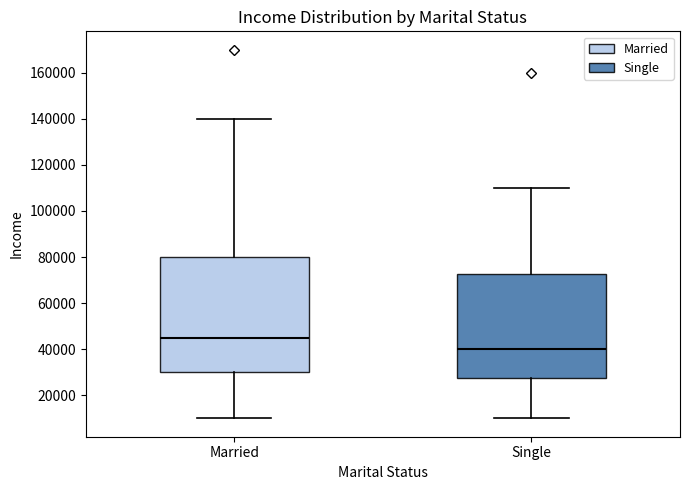

Which box has the lowest median line?

Single